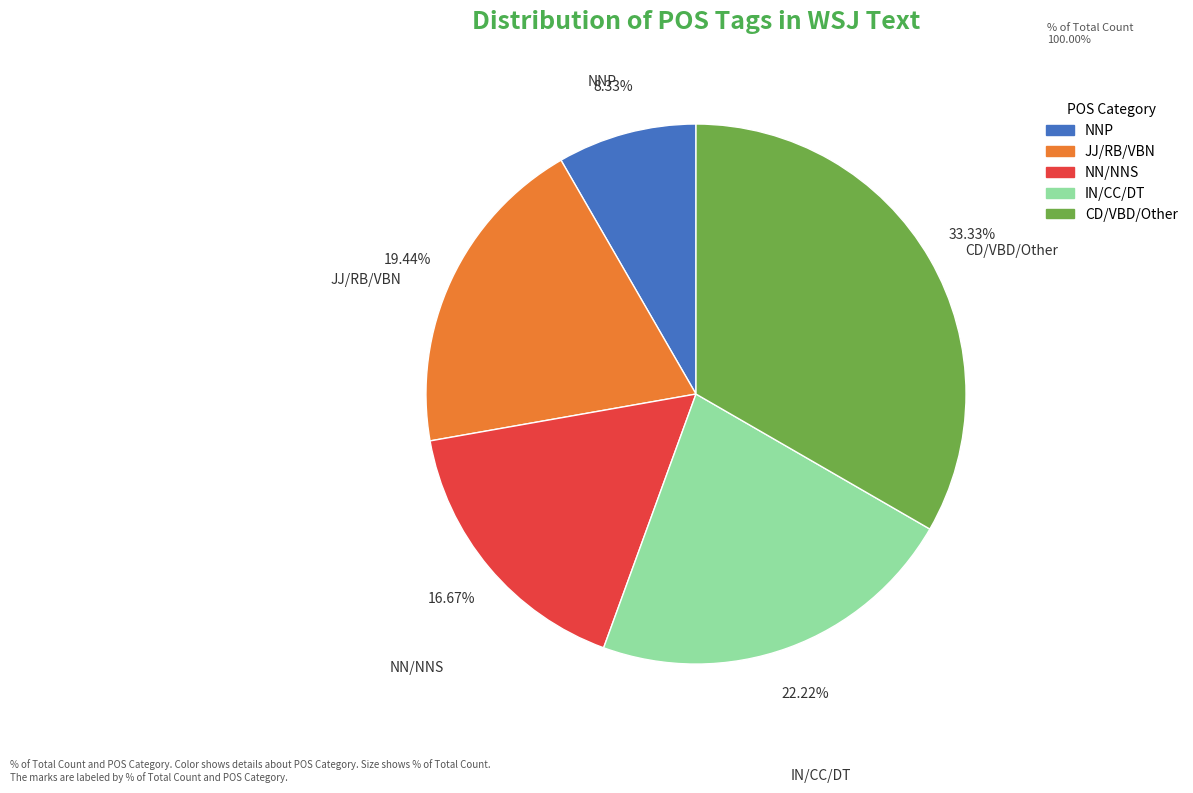

Is there a majority slice in this chart?

No